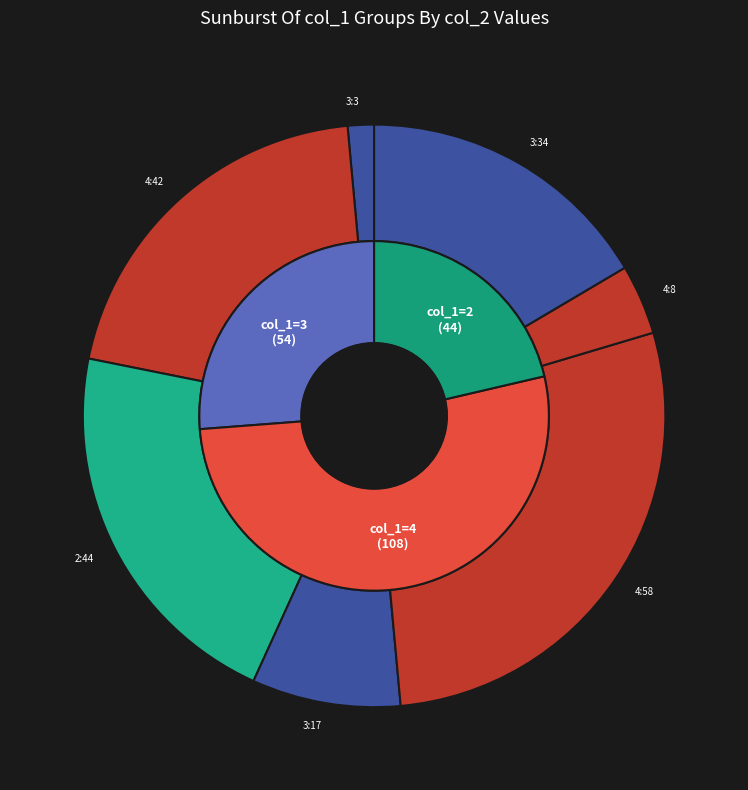

What is the total percentage of 3 and 3?

33.0%